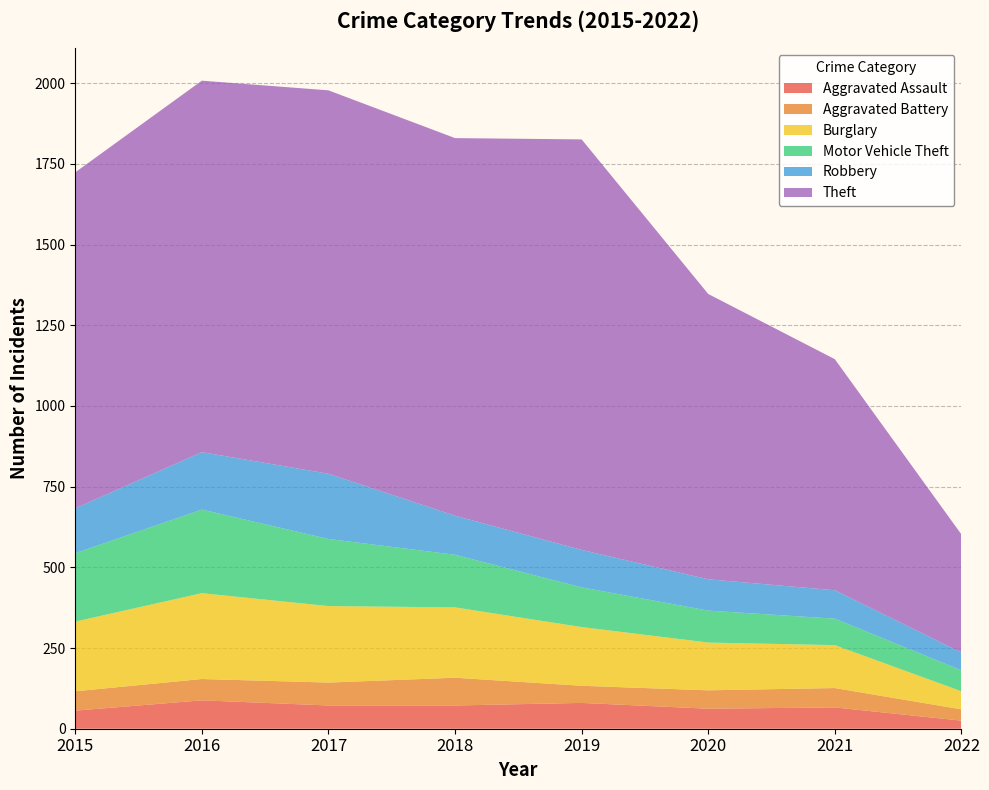

Reading left to right, list all the values displayed in this chart.

Aggravated Assault: 56	88	72	72	80	62	66	25
Aggravated Battery: 60	66	71	86	53	57	60	35
Burglary: 216	266	237	218	182	148	133	56
Motor Vehicle Theft: 212	259	208	163	123	99	82	65
Robbery: 139	178	202	121	116	97	88	55
Theft: 1041	1151	1188	1170	1272	884	716	366